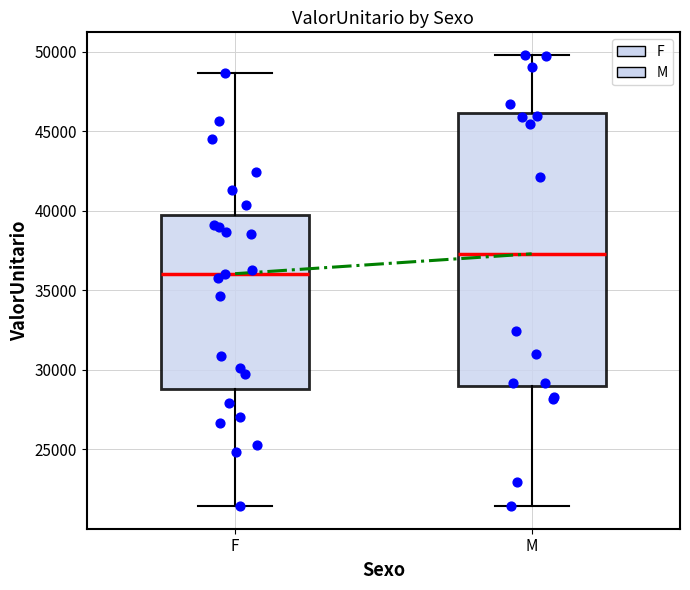

Which box's median line is the lowest?

F